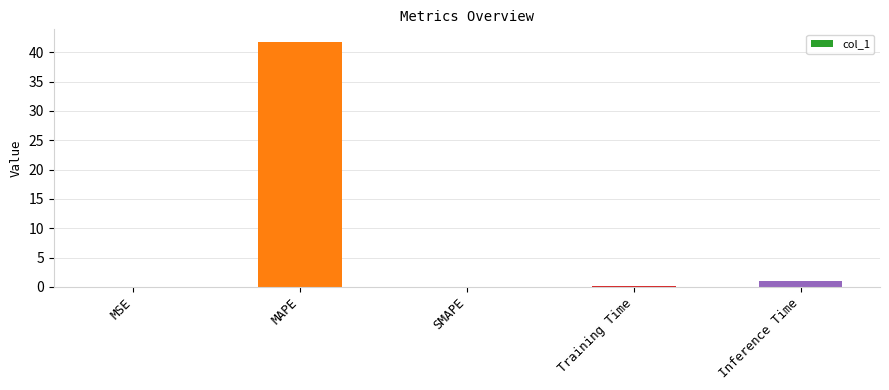

What is the change in value from SMAPE to Inference Time?

+1.0